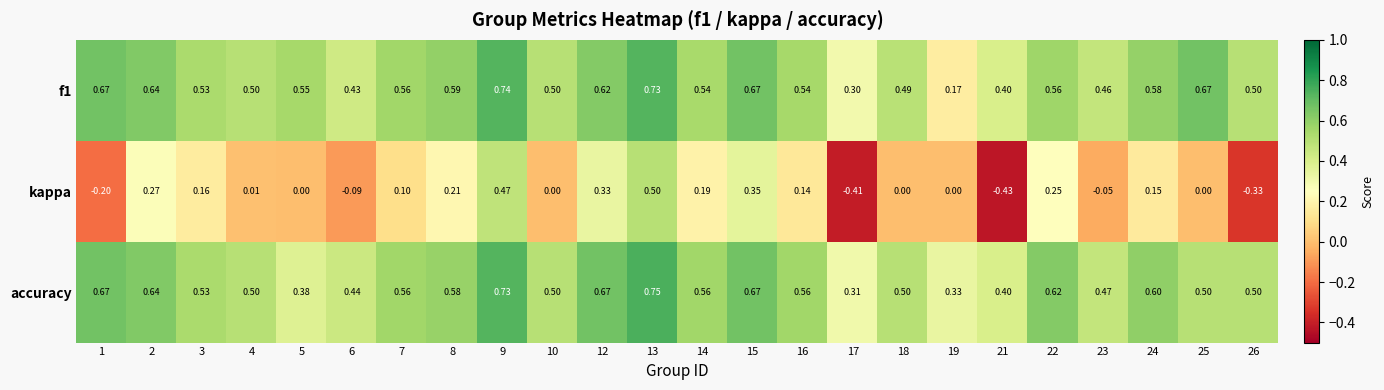

Which series changed the most between 7 and 23?

kappa